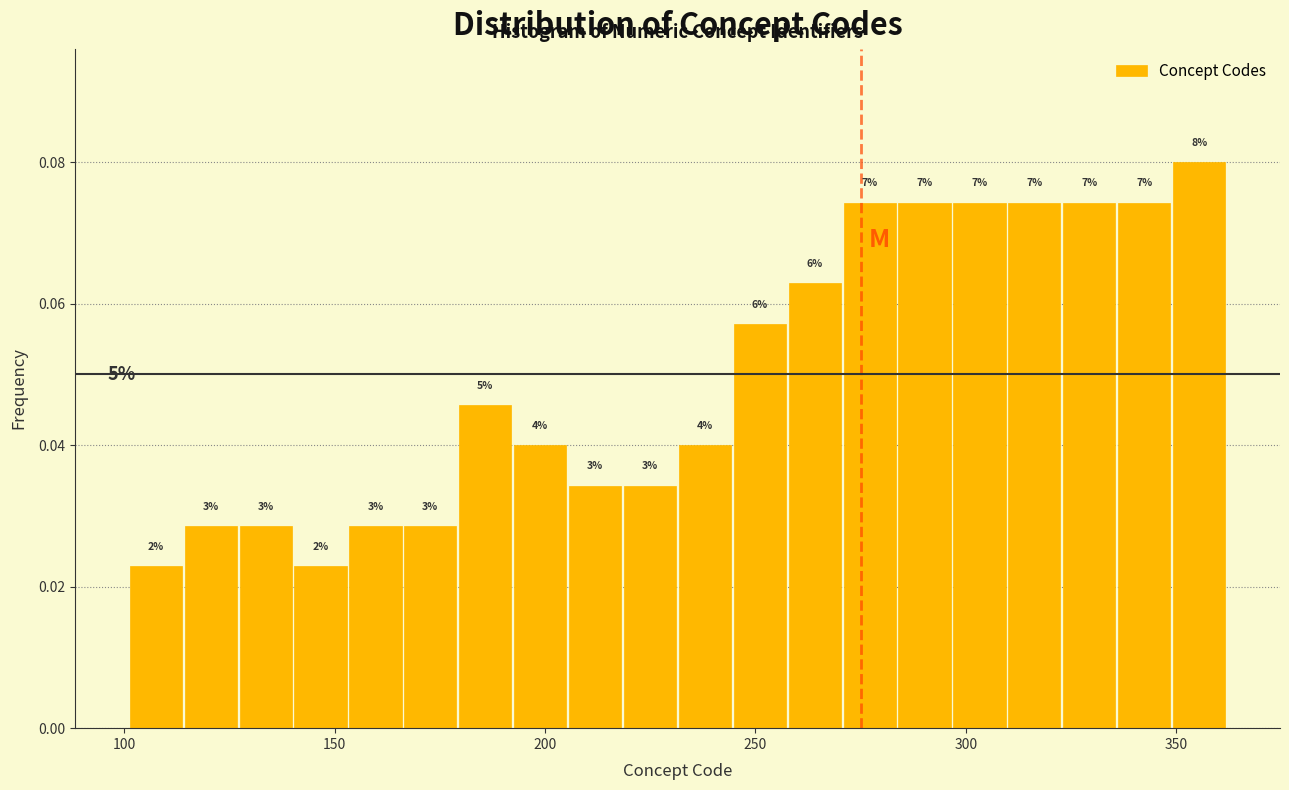

Around what value on the x-axis is the tallest bar? Give the approximate position of its centre, as read against the axis.

355